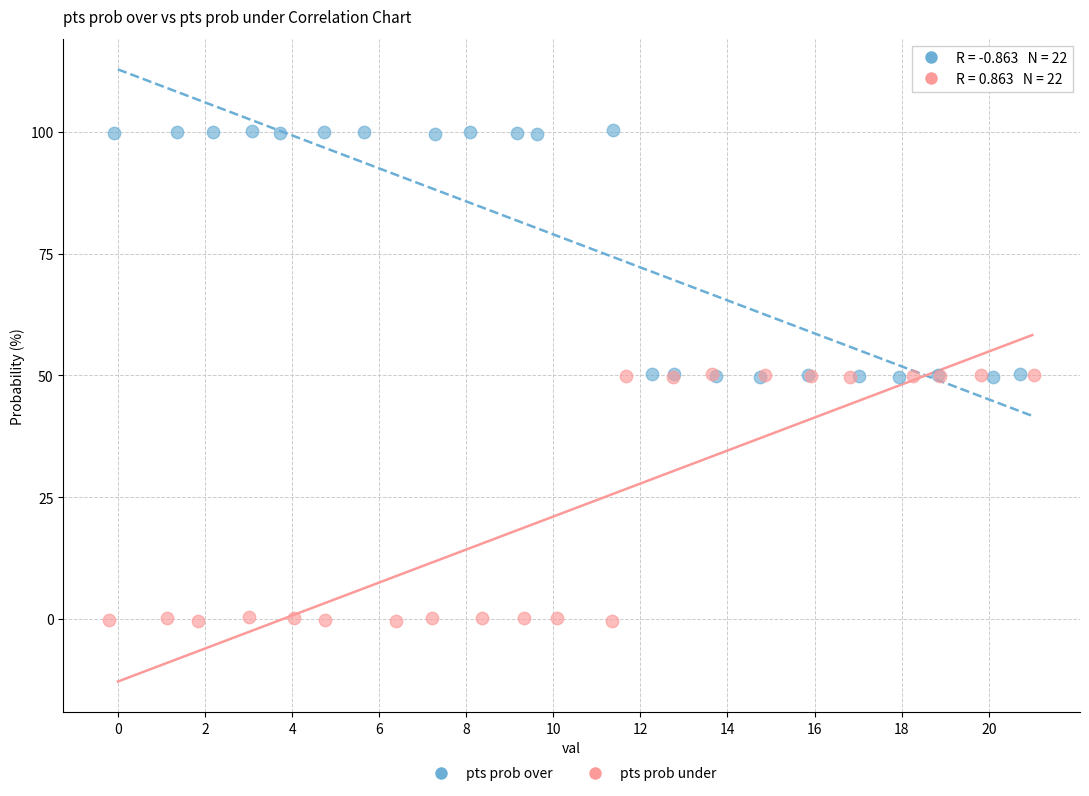

Which series contains the highest Y value?

pts prob over